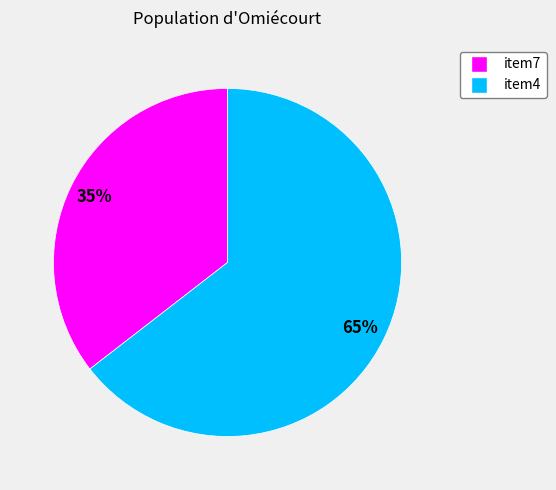

To the nearest percent, what percentage of the pie is item4?

65%